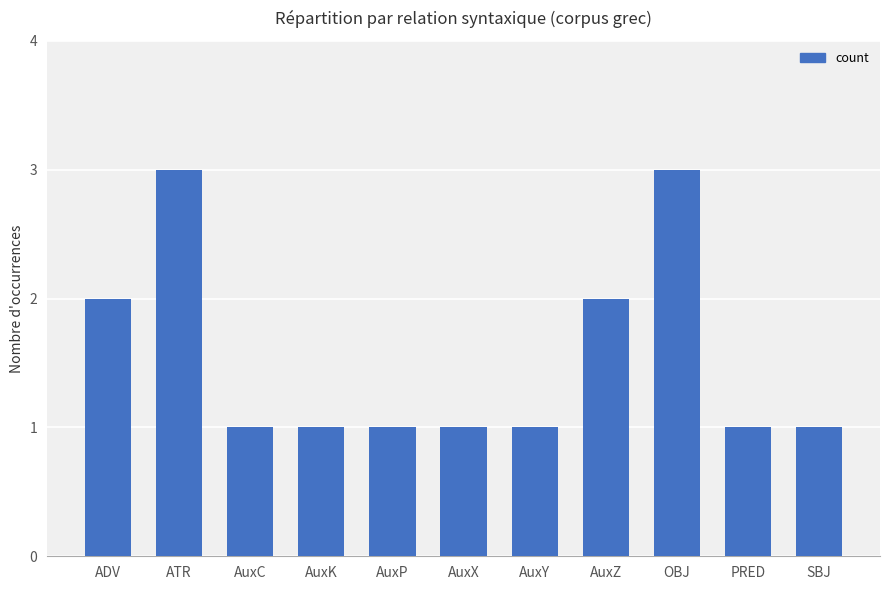

The value at PRED is 0. True or false?

False